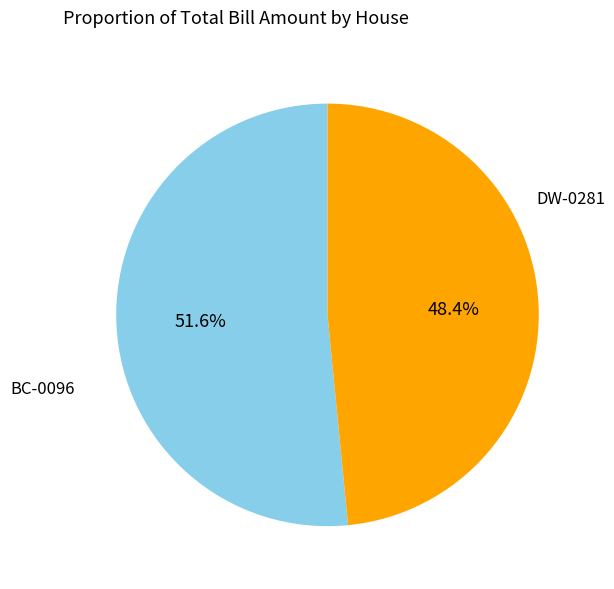

Is BC-0096 the majority of the pie?

Yes